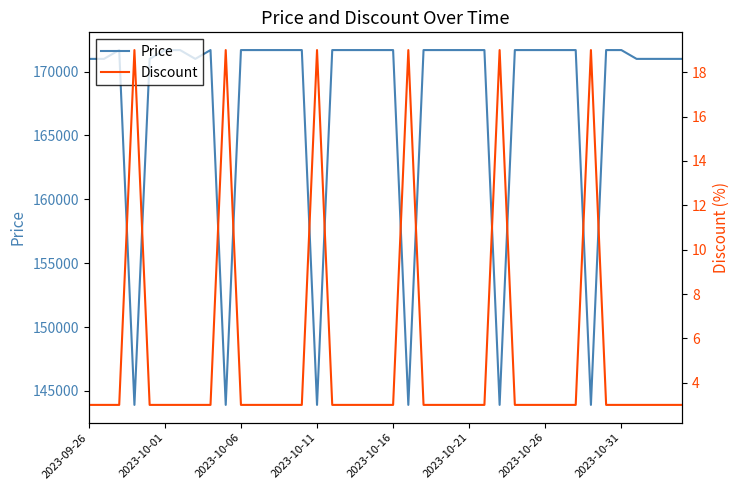

What is the difference between the maximum and minimum values in the Price series?

27790